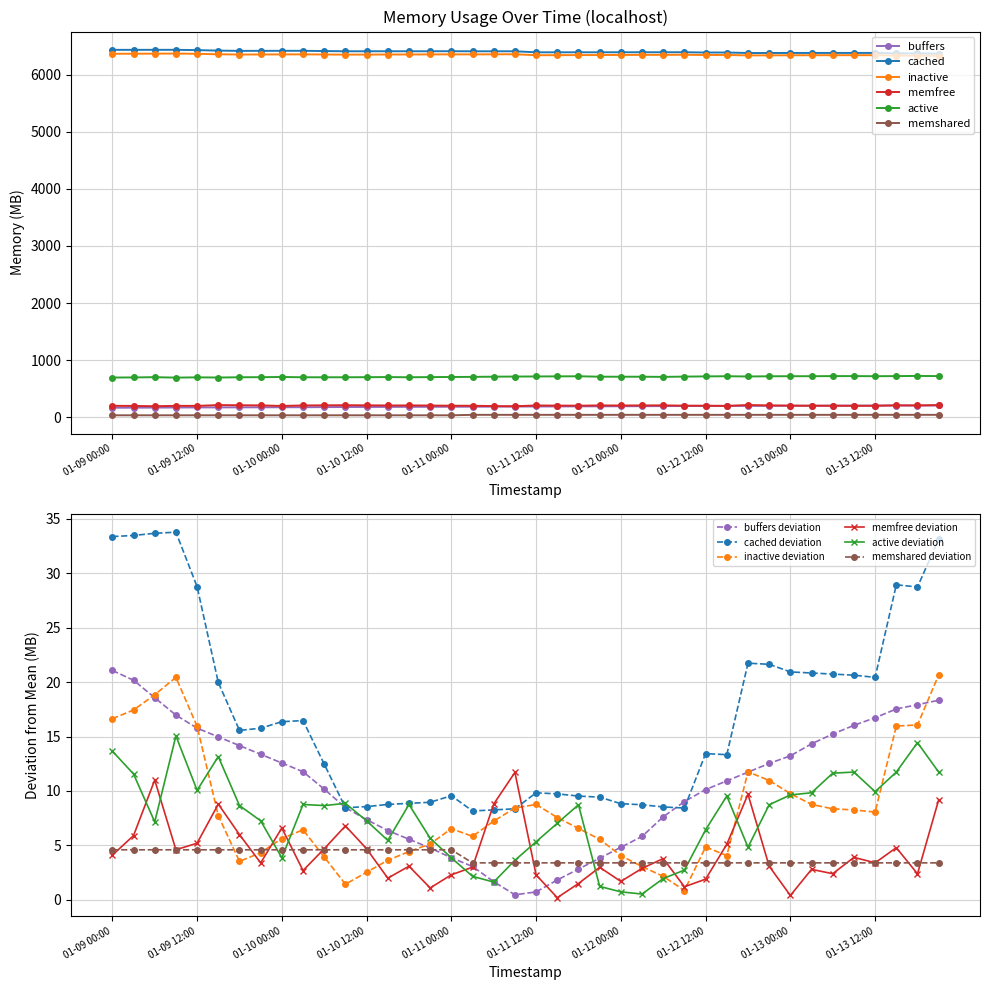

At which label is cached closest to 6401?

2023-01-12 09:00:14